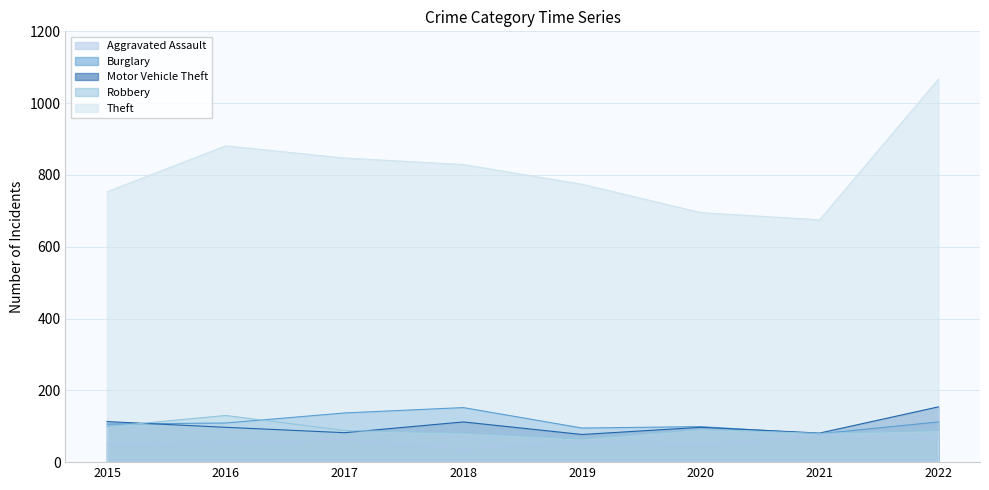

What is the sum of all Theft values?

6521